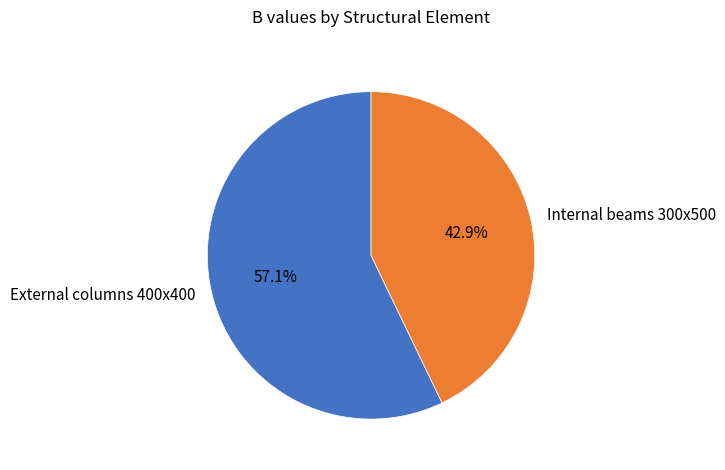

To the nearest percent, what is the difference between the largest and smallest slice percentages?

14%